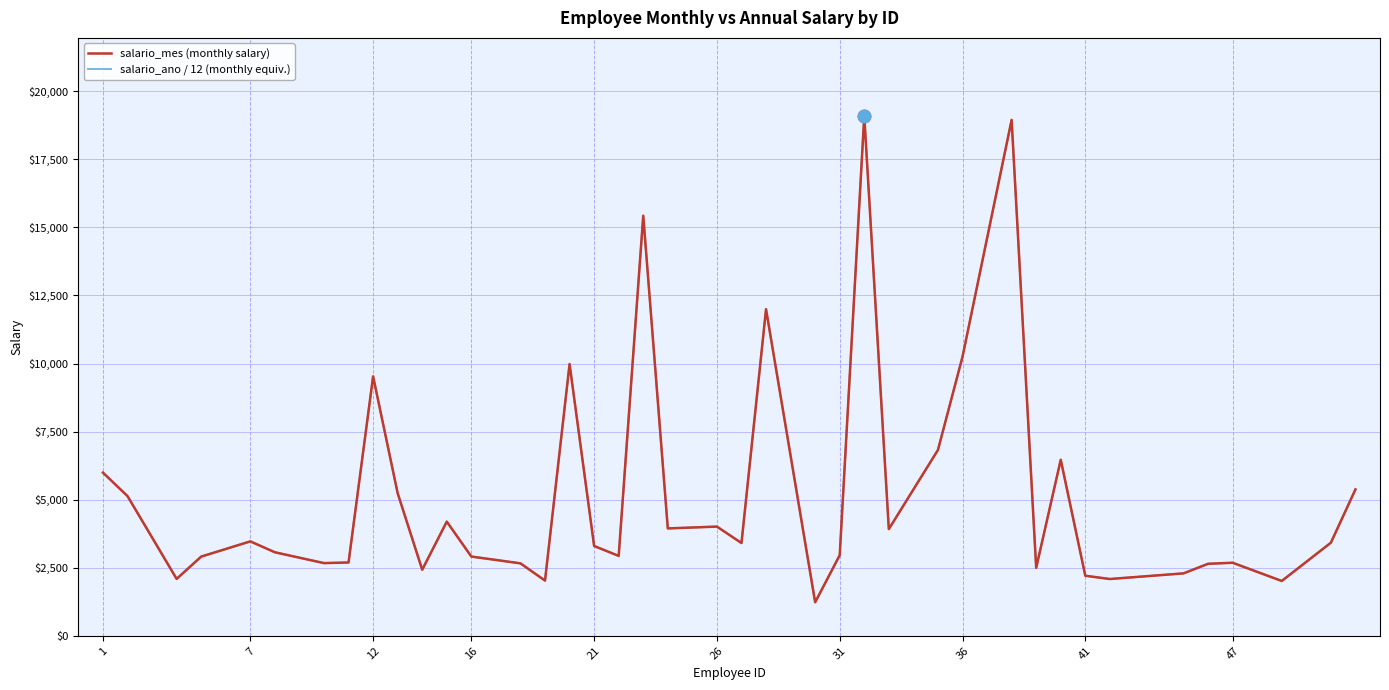

Does the chart have visible grid lines?

Yes